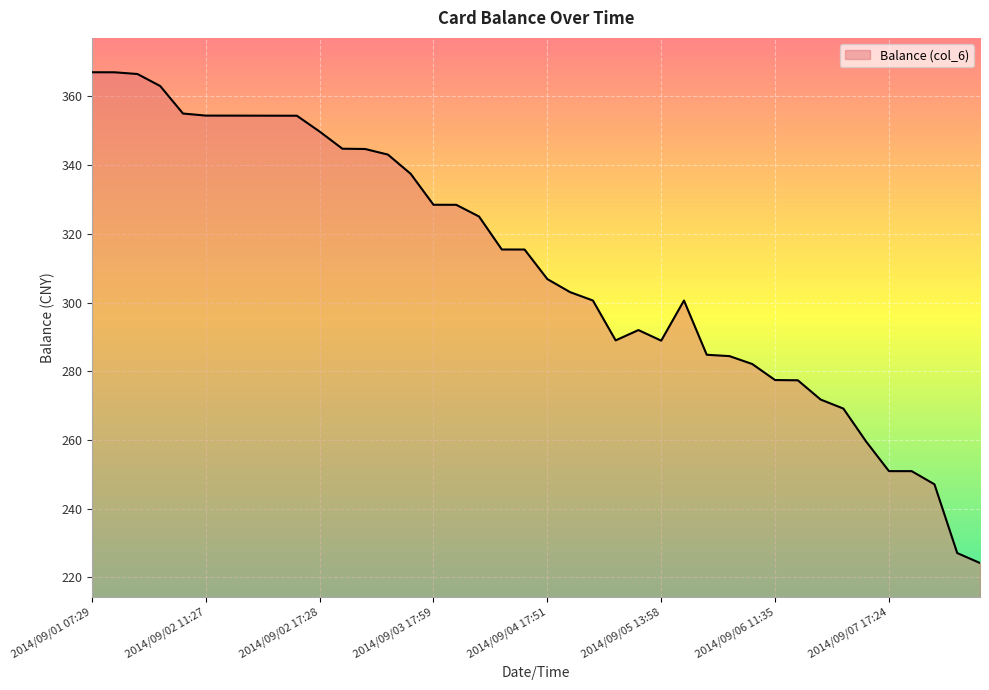

What is the difference between the maximum and minimum values?

142.8